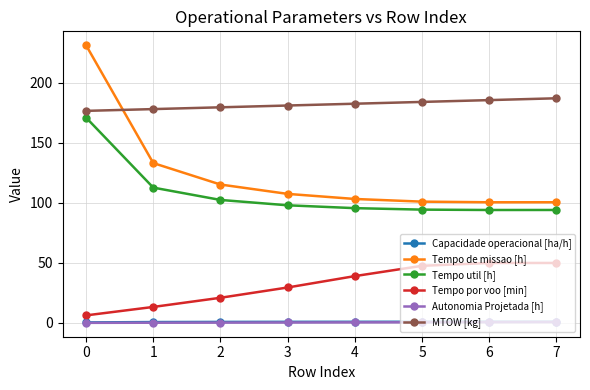

The value of MTOW [kg] at 0 is 176.7. True or false?

True